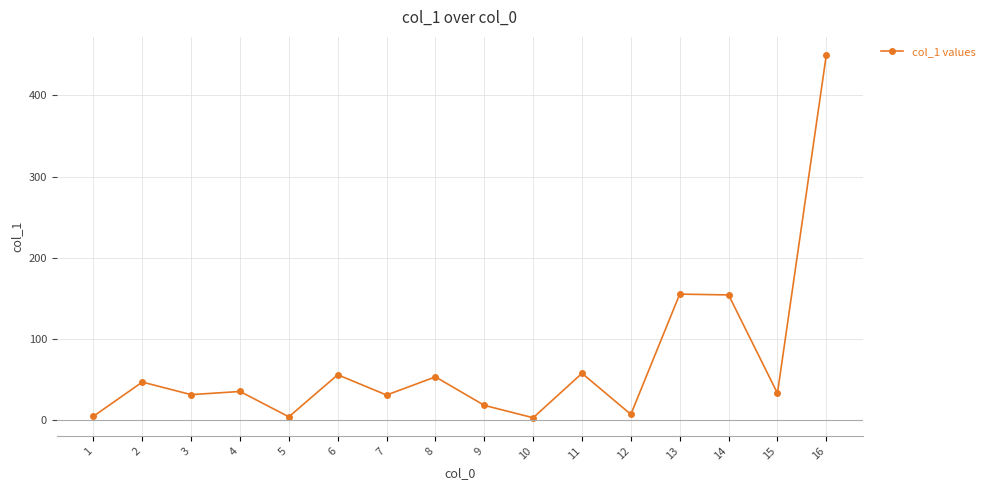

True or false: the data has more than 2 interior local peaks.

True